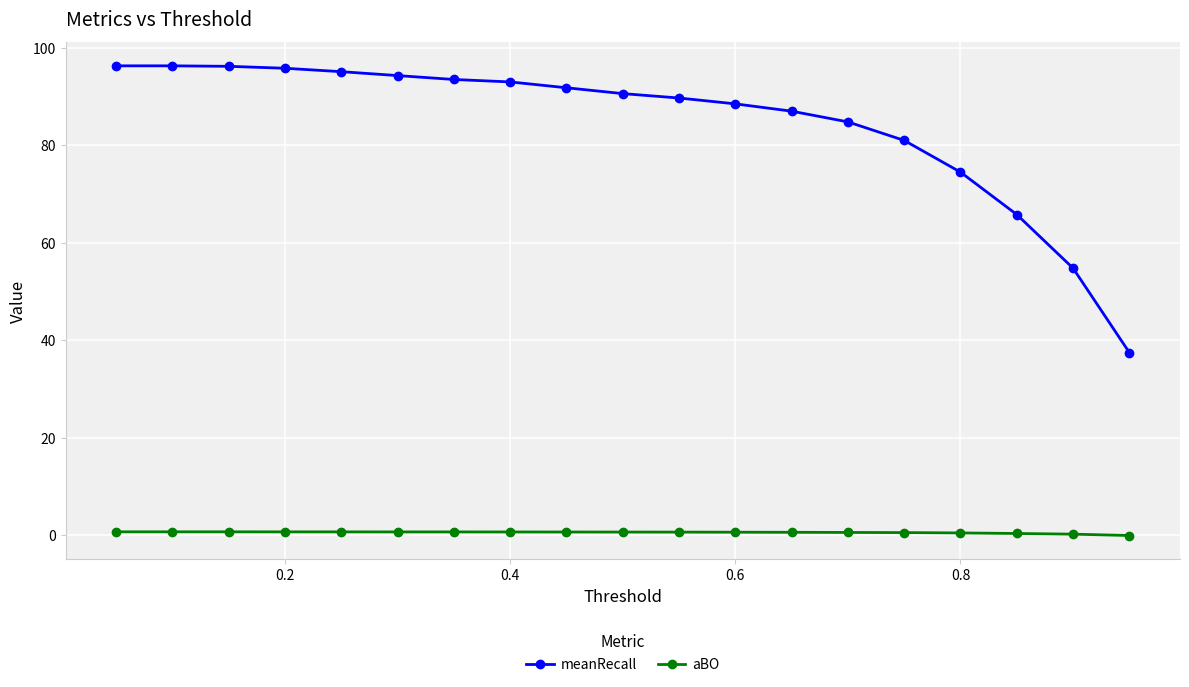

Which series has the largest total across all categories?

meanRecall